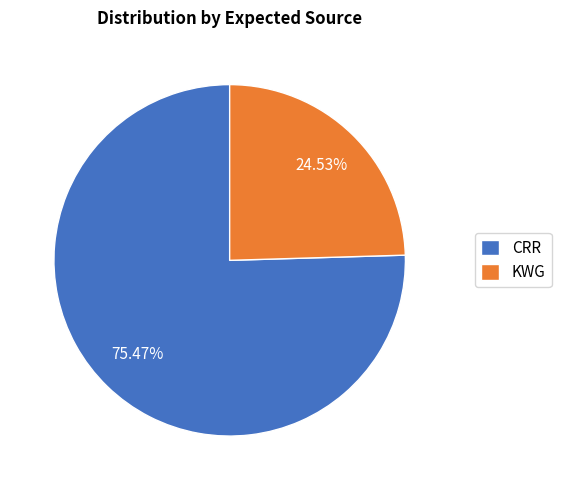

How many segments does this pie chart have?

2